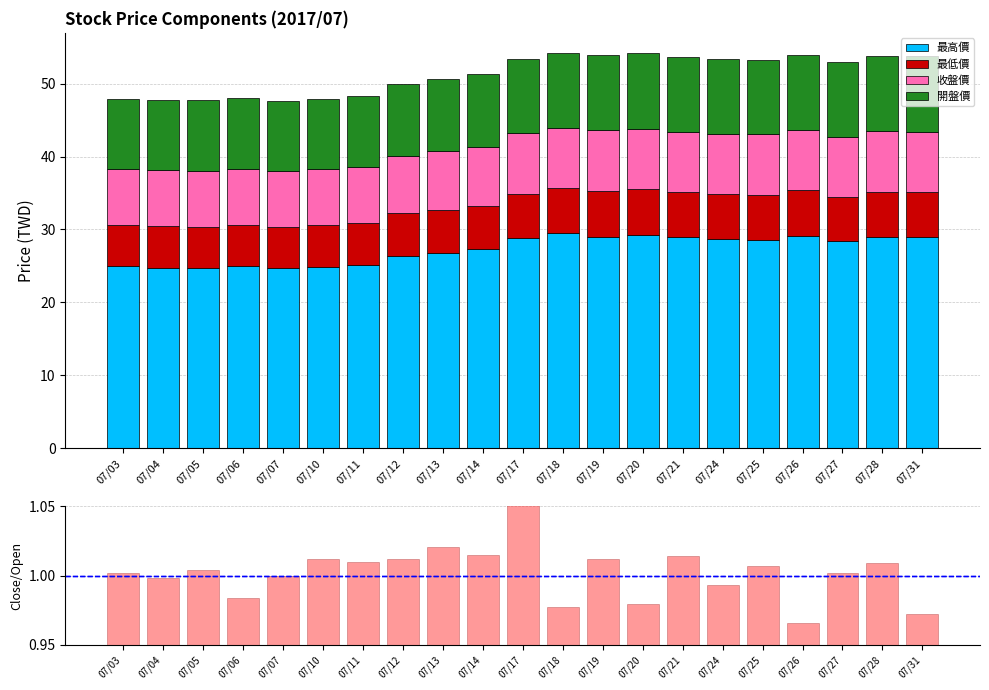

Which series has the widest spread of values?

最高價